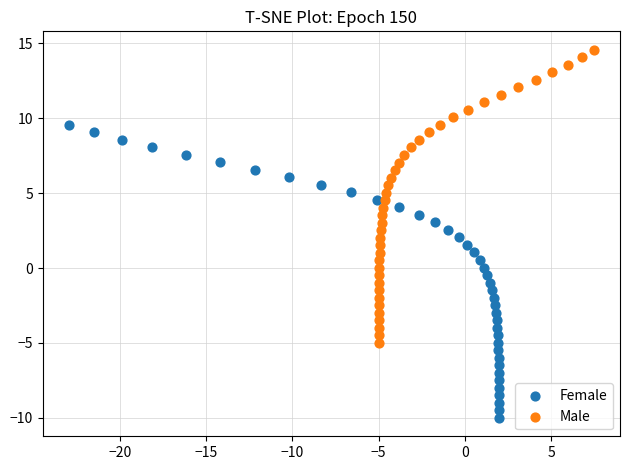

Which series reaches the maximum Y coordinate?

Male